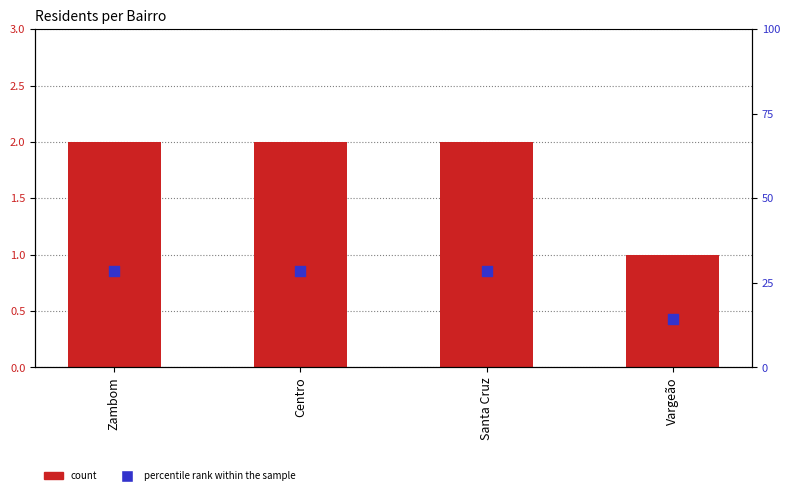

What are all the series names shown in the legend?

count, percentile rank within the sample